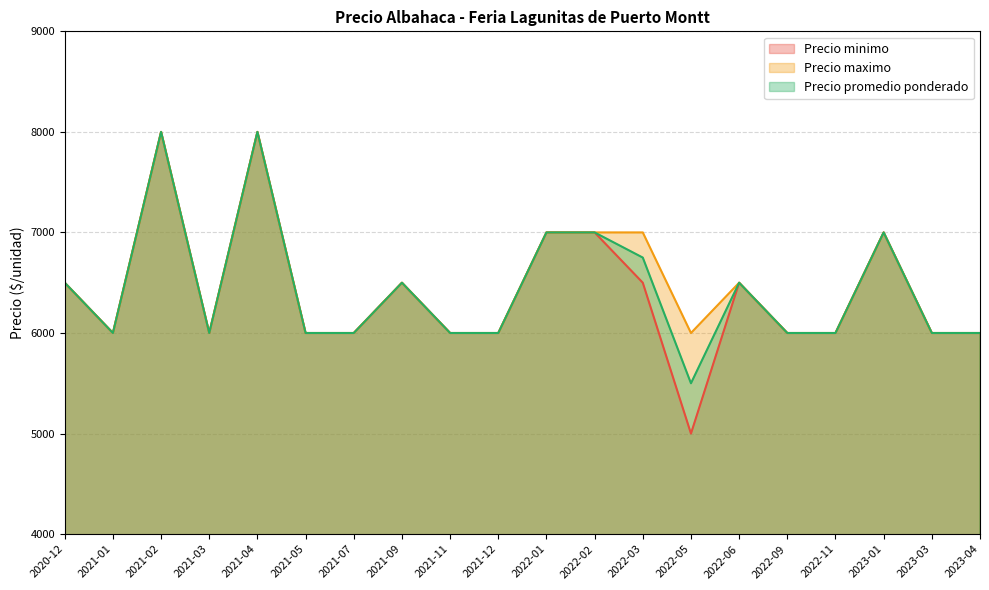

How many lines are shown in the chart?

3